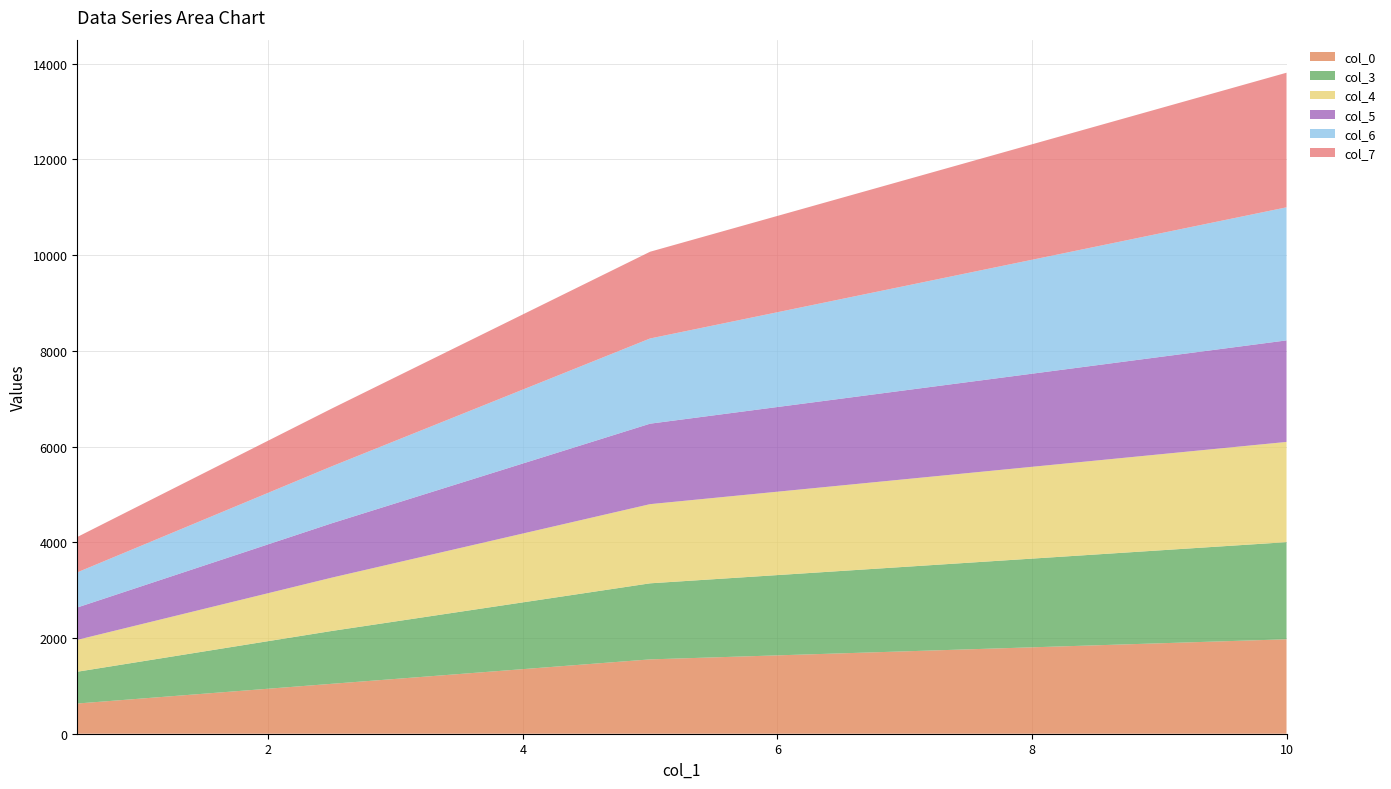

Reading left to right, list all the values displayed in this chart.

col_0: 631	734	837	940	1043	1145	1247	1349	1451	1553	1595	1637	1679	1721	1763	1805	1847	1889	1931	1973
col_3: 664	774	884	994	1104	1201	1298	1395	1492	1589	1633	1677	1721	1765	1809	1853	1897	1941	1985	2029
col_4: 666	778	890	1002	1114	1222	1330	1438	1546	1654	1698	1742	1786	1830	1874	1918	1962	2006	2050	2094
col_5: 676	791	906	1021	1136	1245	1354	1463	1572	1681	1725	1769	1813	1857	1901	1945	1989	2033	2077	2121
col_6: 734	848	962	1076	1190	1308	1426	1544	1662	1780	1880	1980	2080	2180	2280	2380	2480	2580	2680	2780
col_7: 739	856	973	1090	1207	1328	1449	1570	1691	1812	1912	2012	2112	2212	2312	2412	2512	2612	2712	2812